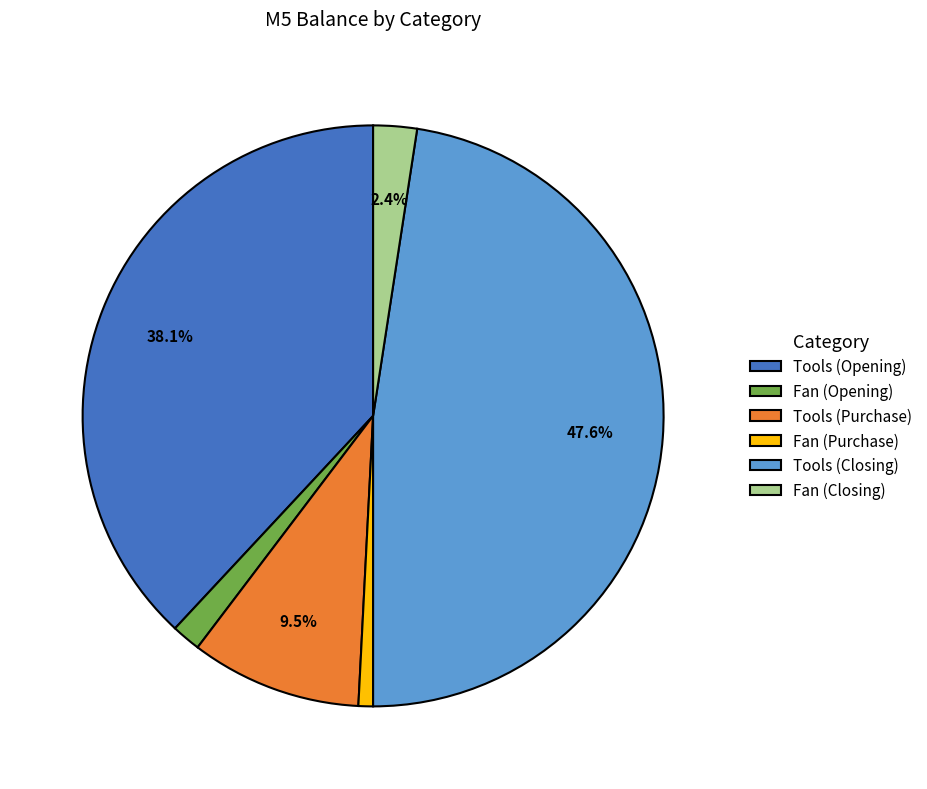

How many slices are in this pie chart?

6